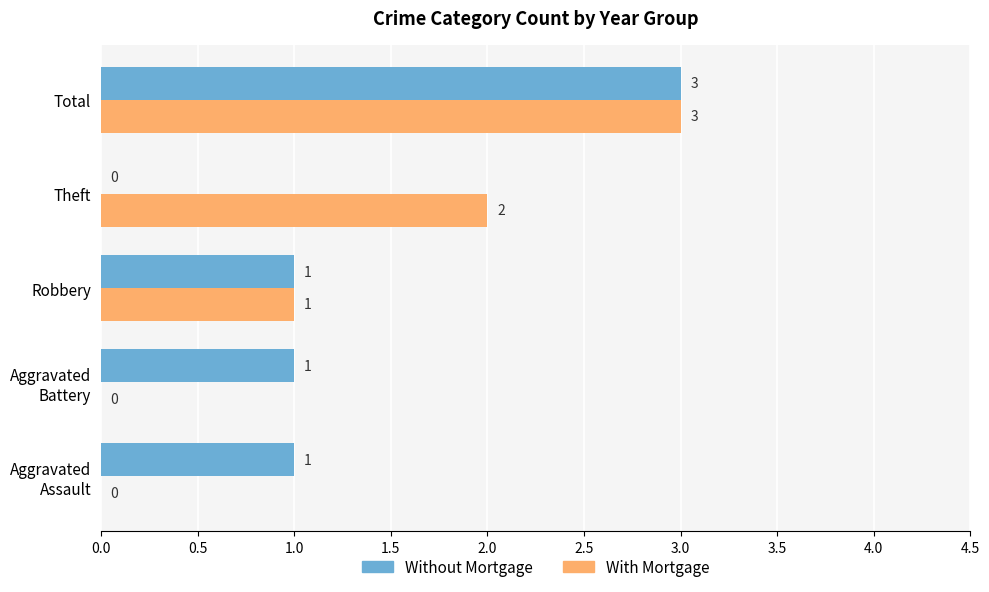

Count the With Mortgage values in the range 0 to 2.

4